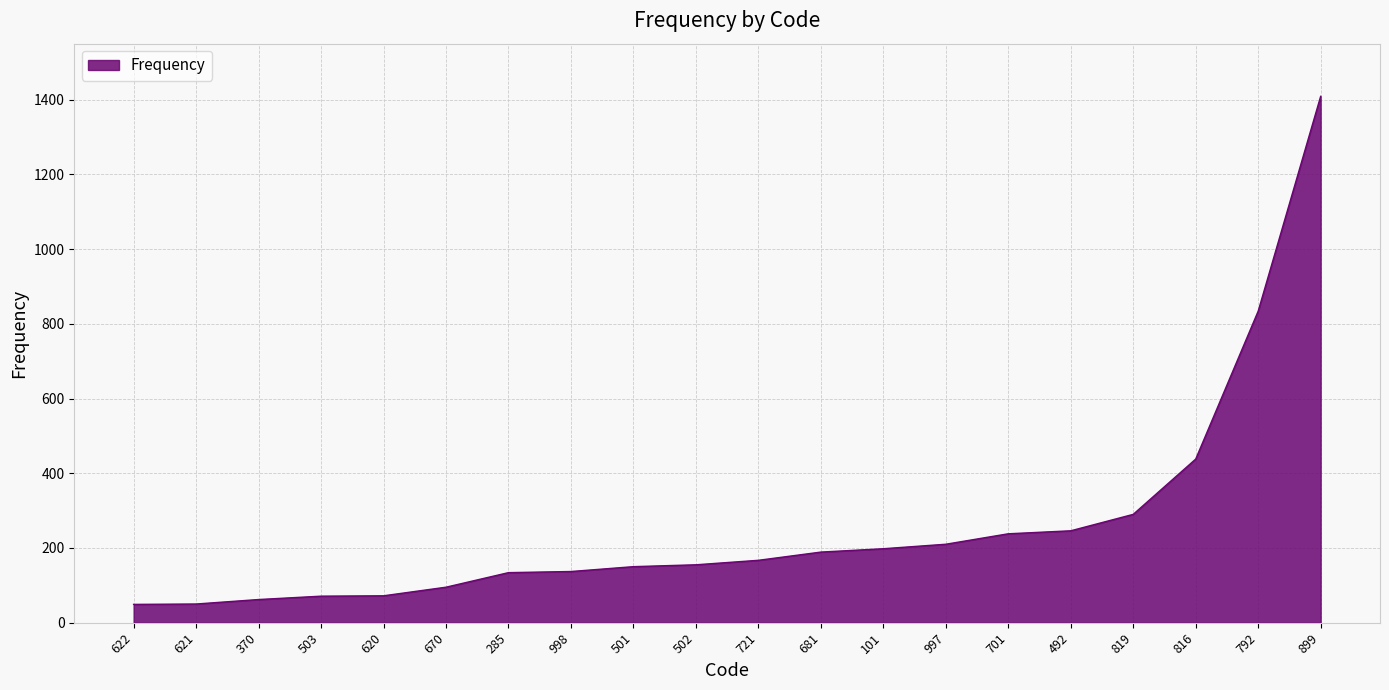

What is the greatest value displayed?

1409